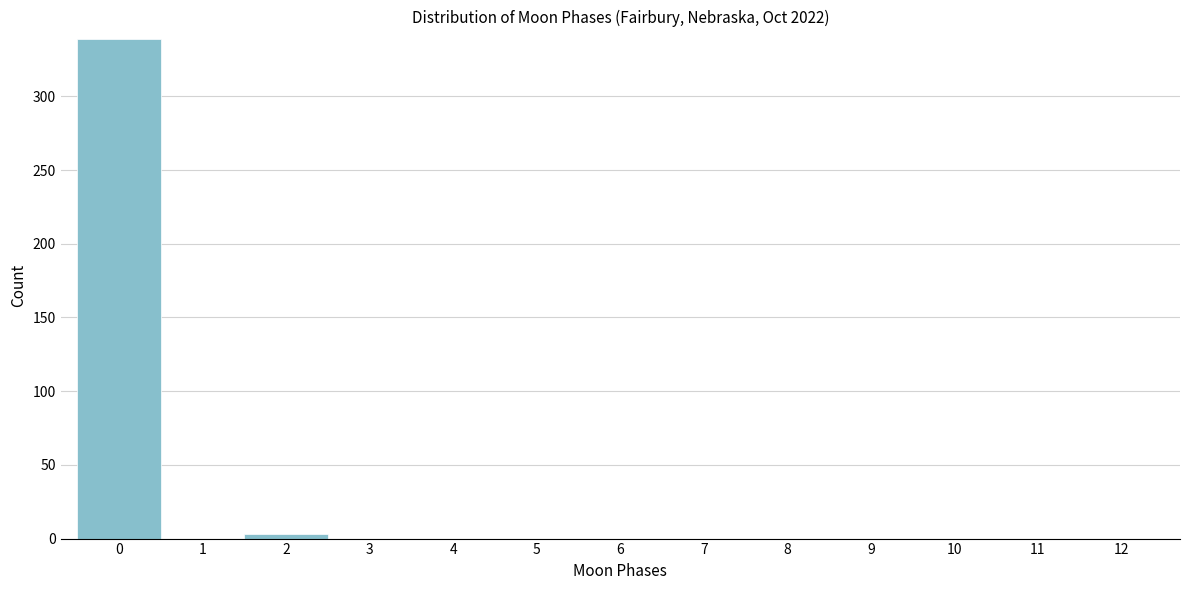

Which range on the x-axis has the tallest bar?

-0.5 to 0.5